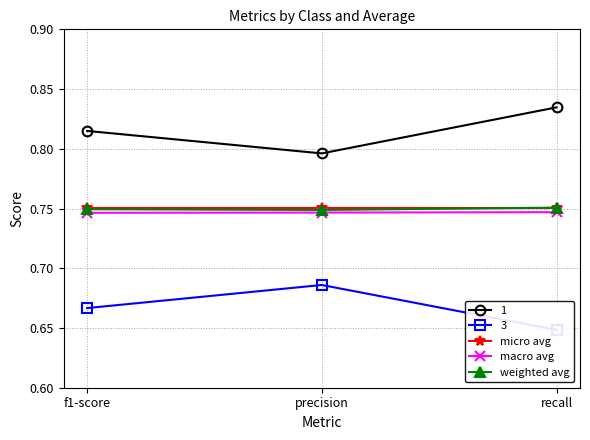

True or false: weighted avg has a value of 1.1 at precision.

False